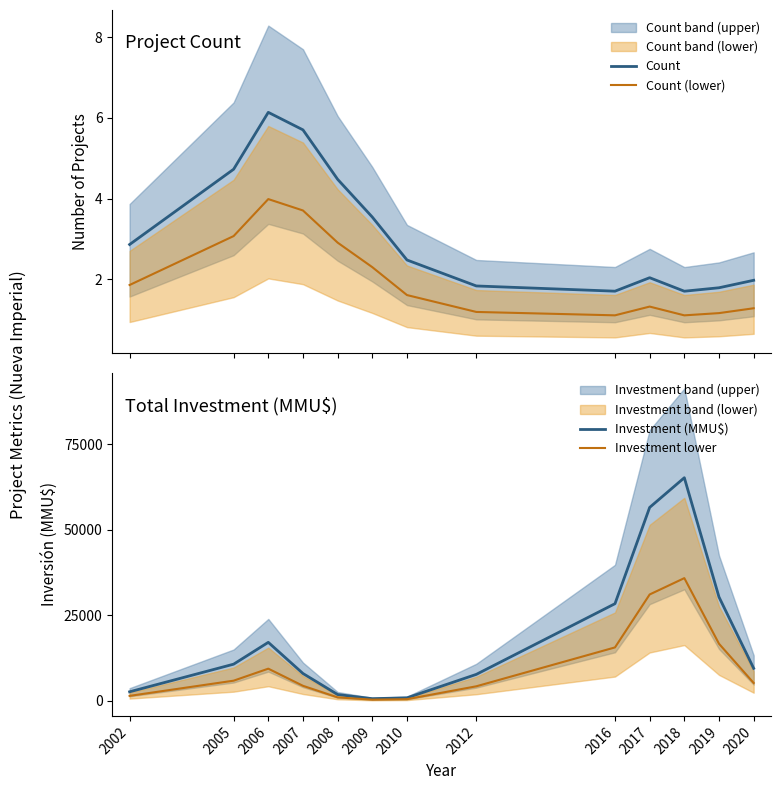

Which category has the lowest value across all series?

2018